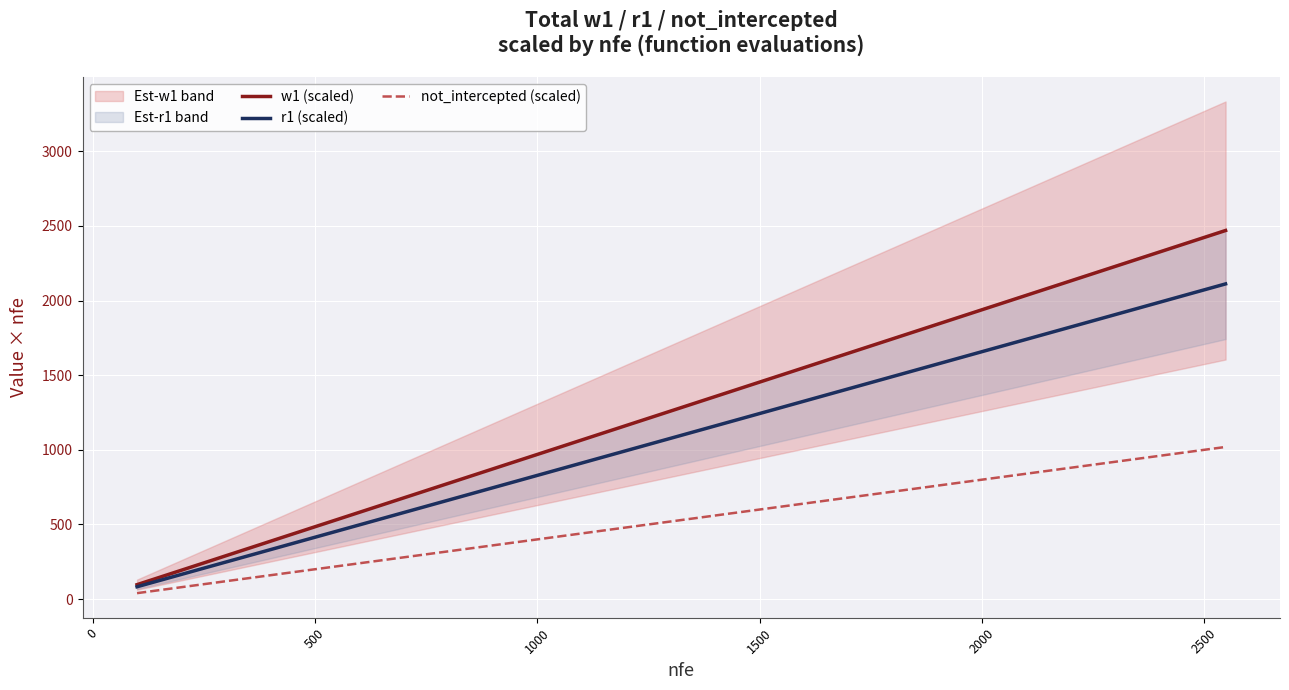

What is the highest value of the not_intercepted (scaled) series?

1019.2